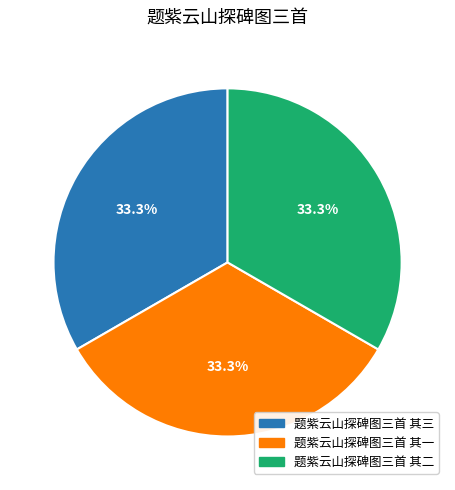

Is there a majority slice in this chart?

No